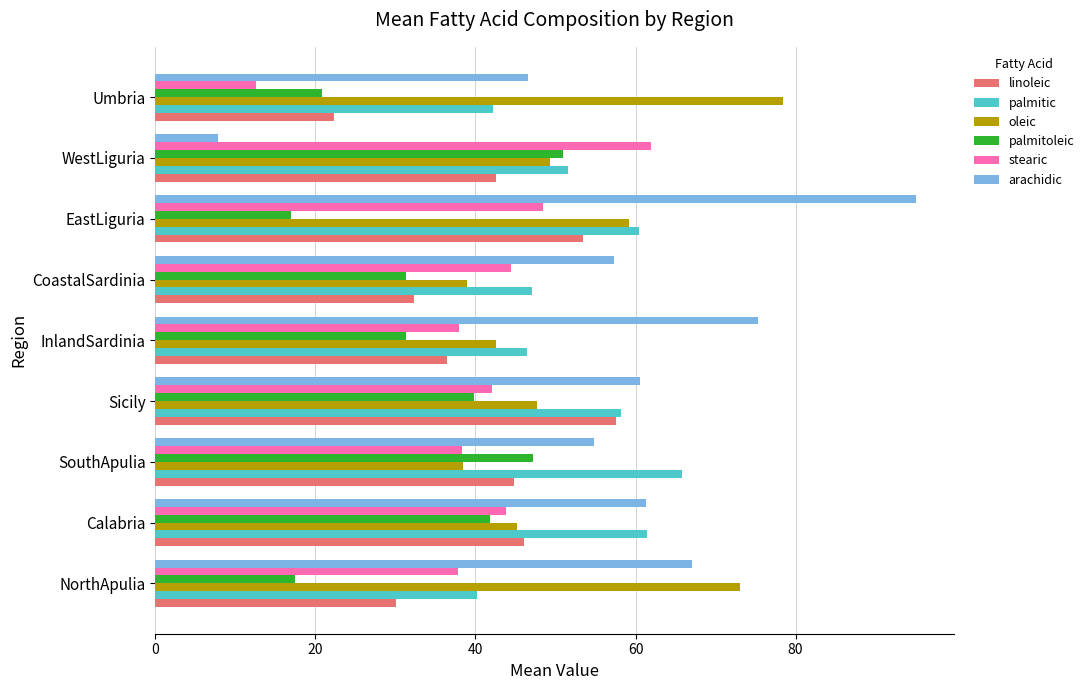

The stearic series shows 55.0 at Sicily. True or false?

False